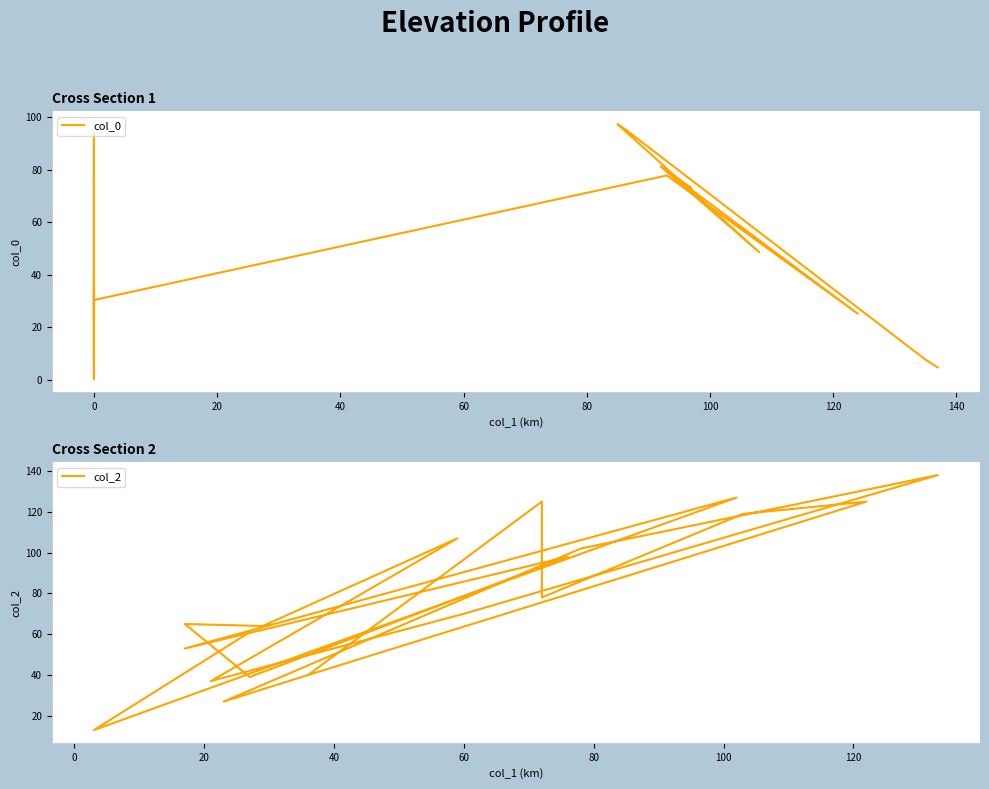

True or false: col_0 has a value of 101.9 at 13.

False